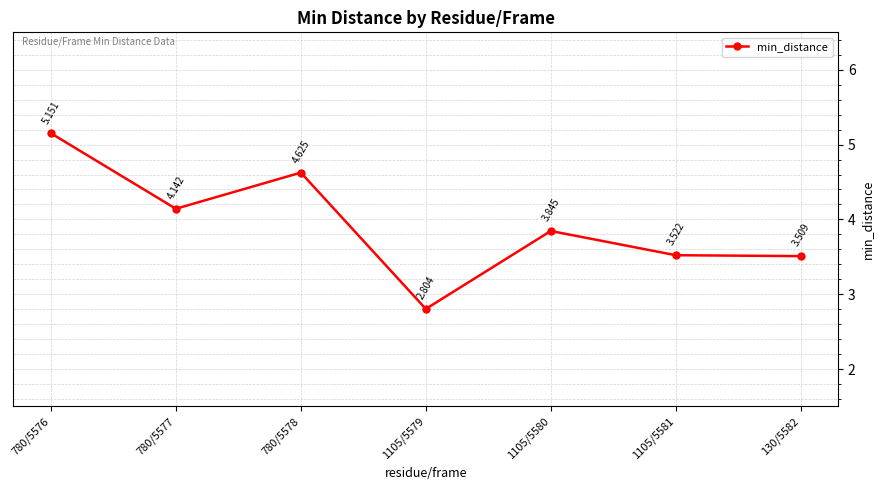

What is the smallest value displayed?

2.8